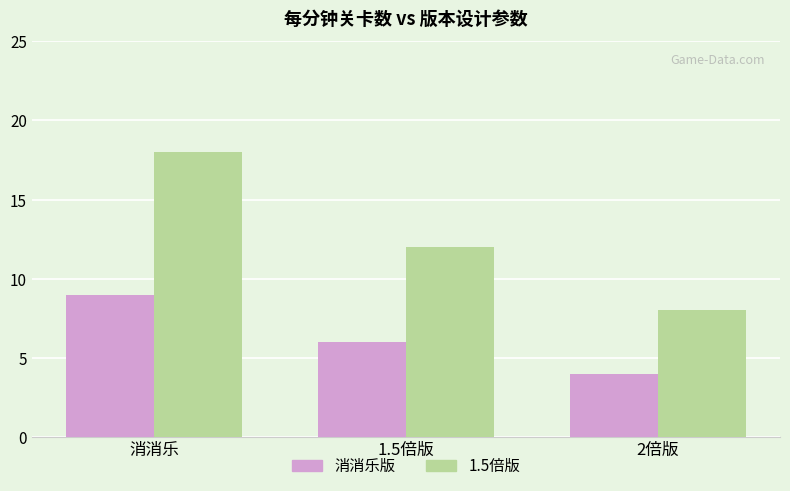

The value of 消消乐版 at 消消乐 is 9. True or false?

True